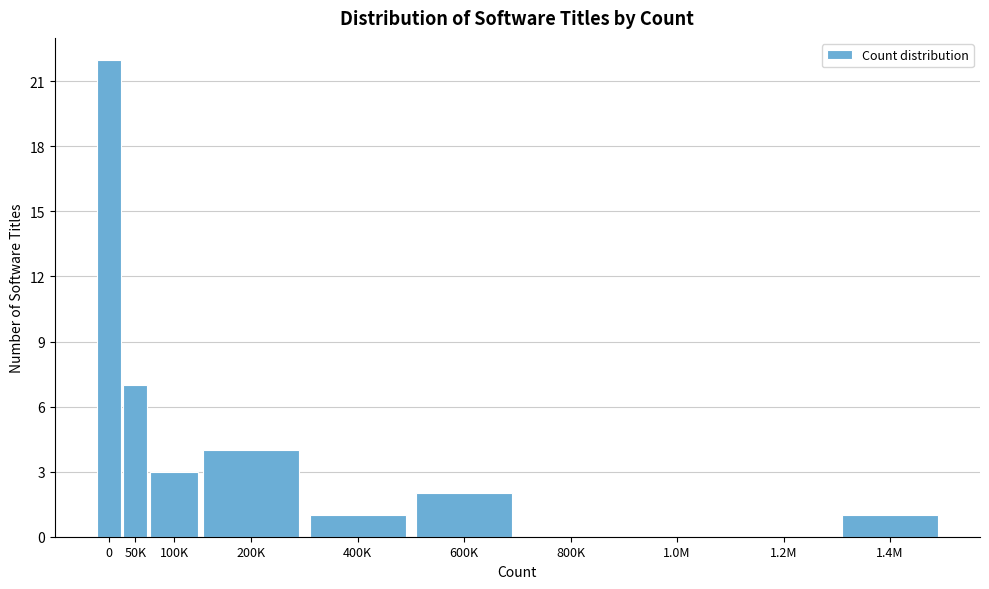

Reading left to right, list all the values displayed in this chart.

0=22	50K=7	100K=3	200K=4	400K=1	600K=2	800K=0	1.0M=0	1.2M=0	1.4M=1